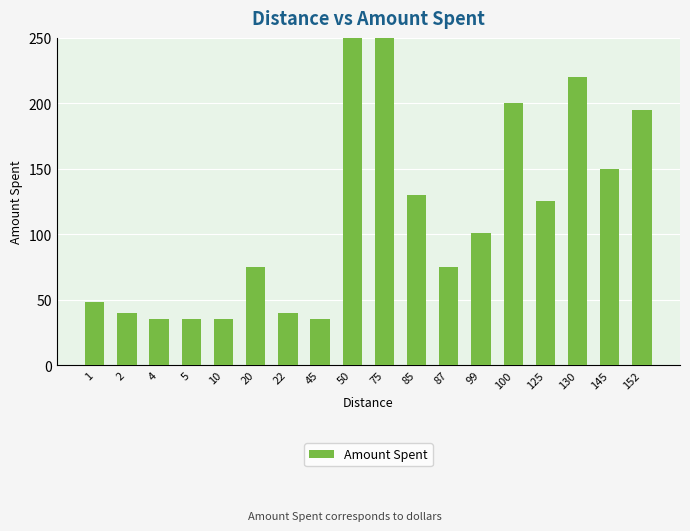

What is the value of the 17th bar from the left?

150